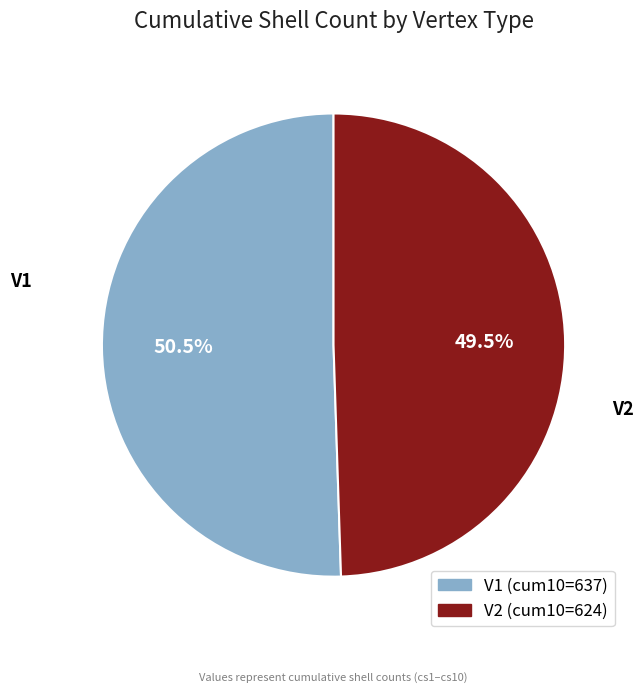

What percentage do V1 and V2 together represent?

100.0%